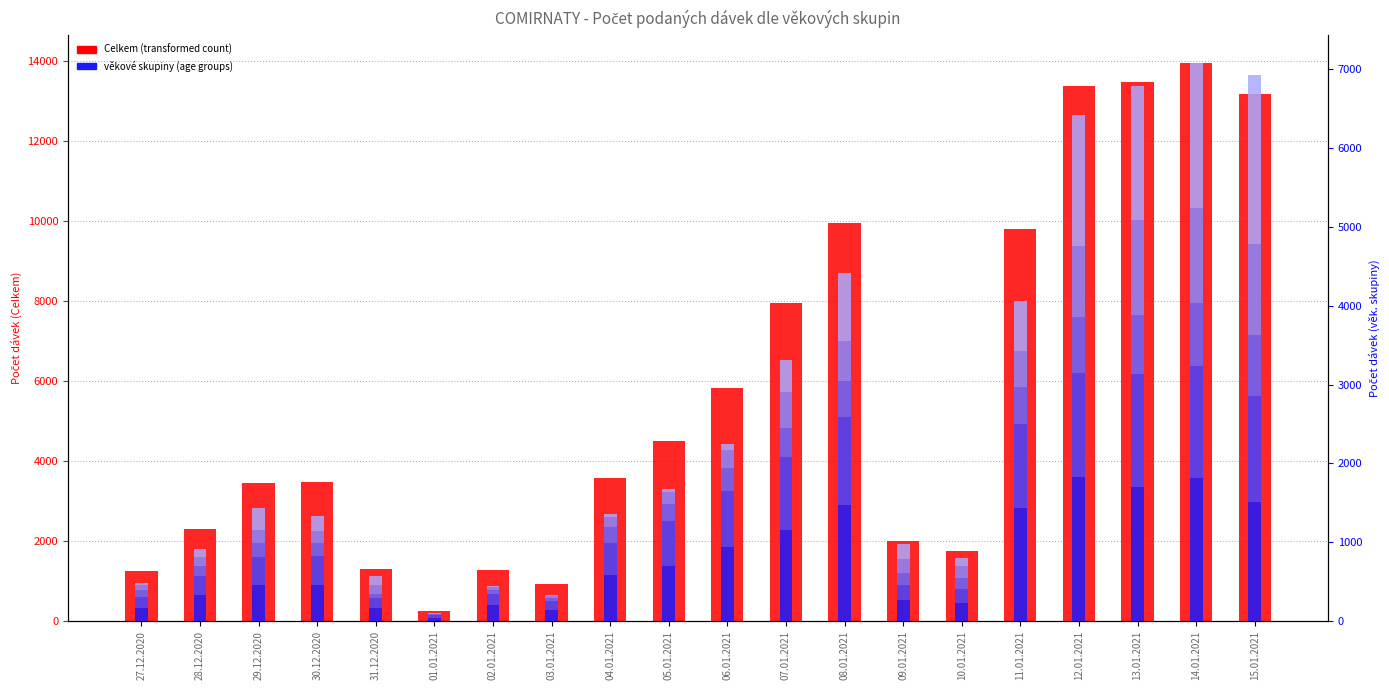

What is the approximate value at 07.01.2021?

7954